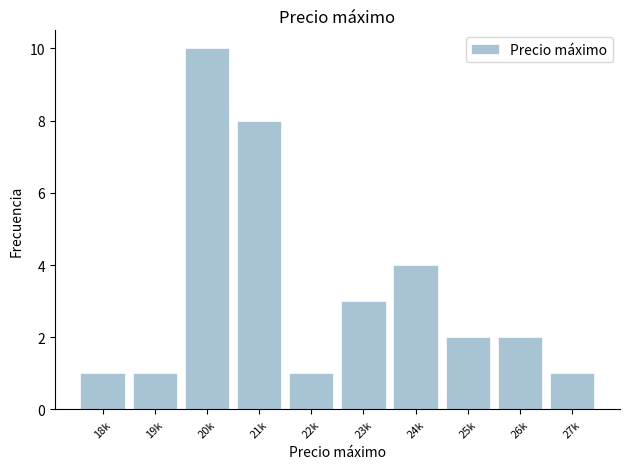

Reading left to right, transcribe all the data shown in this chart.

1	1	10	8	1	3	4	2	2	1